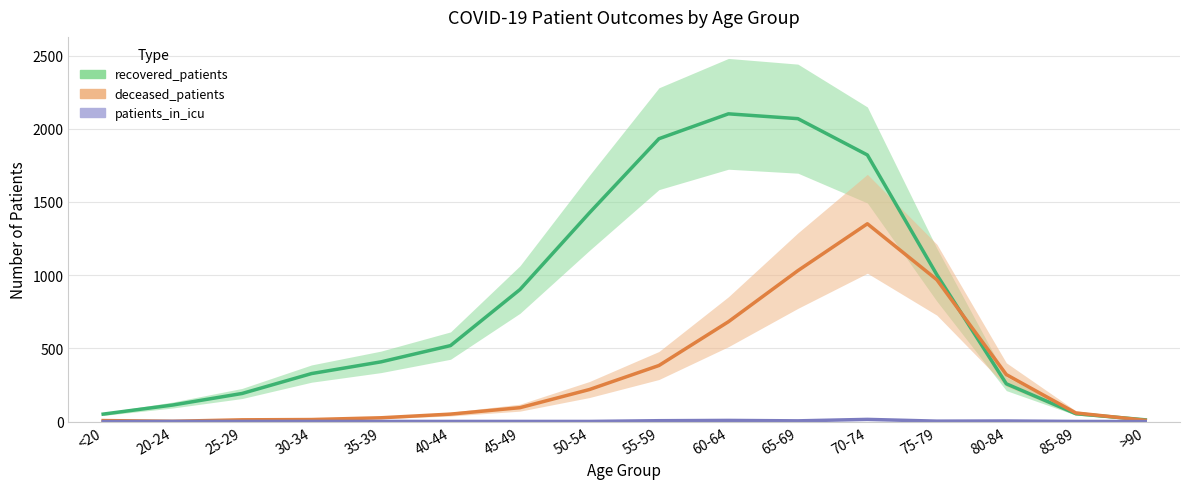

Is it true that deceased_patients equals 533 at 80-84?

False